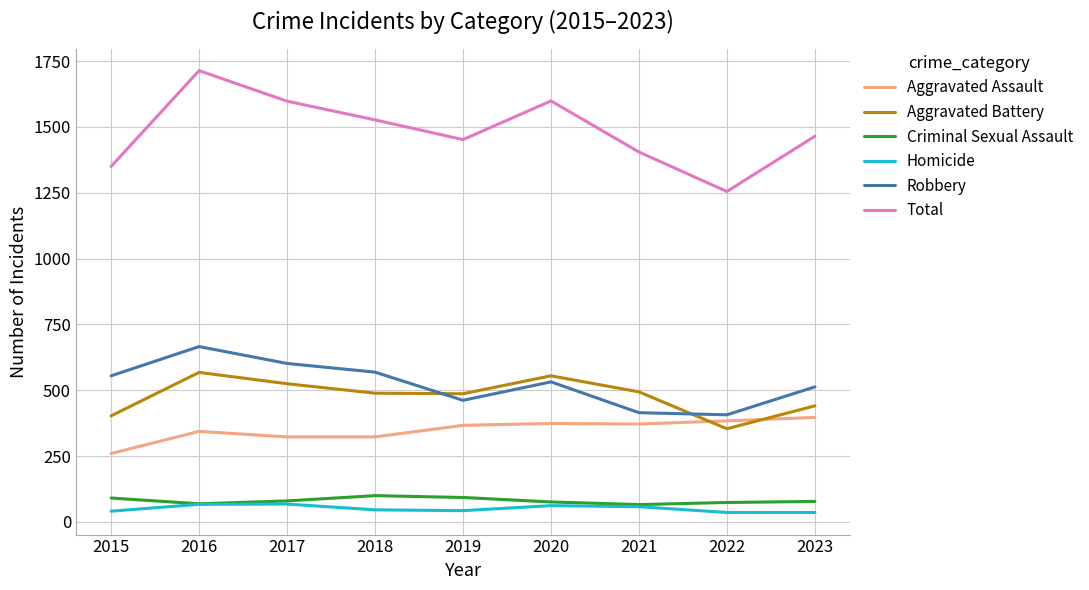

What is the average value of the Homicide series?

51